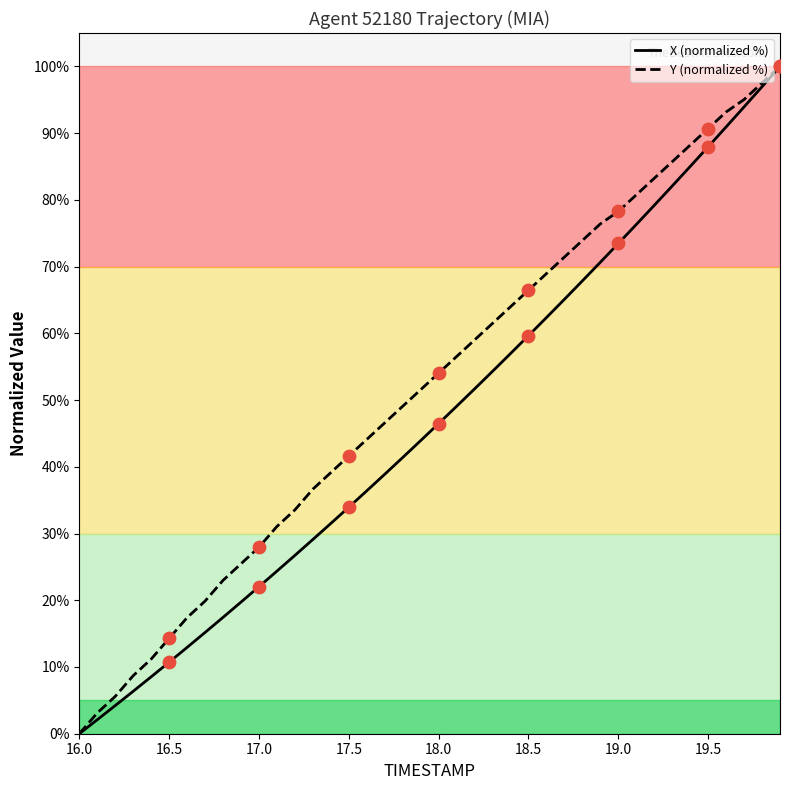

What is the maximum value shown in the chart?

100.0